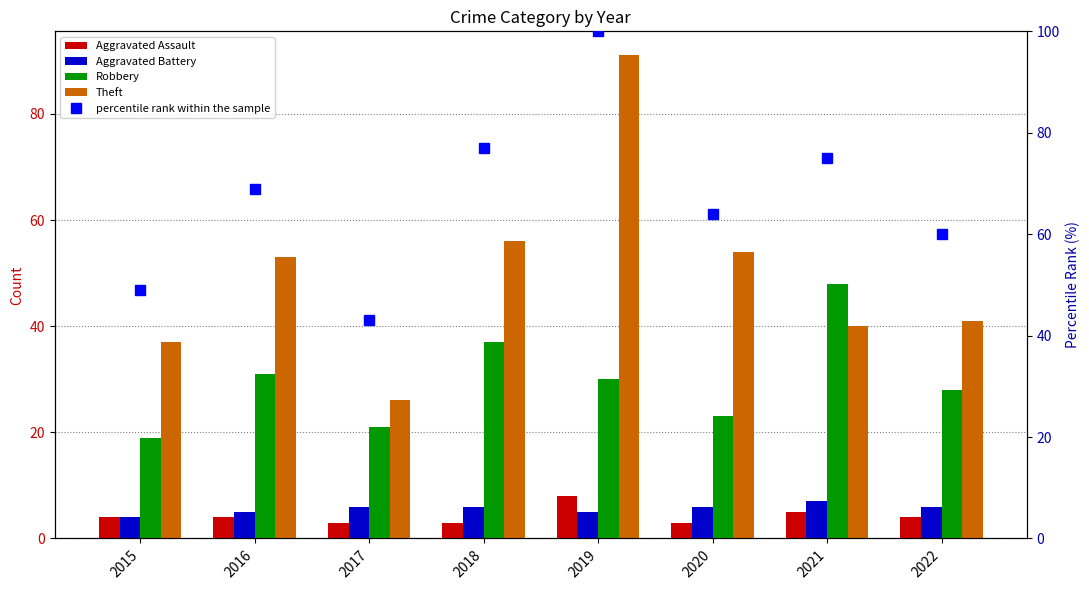

Reading left to right, what are all the values shown in this chart?

Aggravated Assault: 2015=4	2016=4	2017=3	2018=3	2019=8	2020=3	2021=5	2022=4
Aggravated Battery: 2015=4	2016=5	2017=6	2018=6	2019=5	2020=6	2021=7	2022=6
Robbery: 2015=19	2016=31	2017=21	2018=37	2019=30	2020=23	2021=48	2022=28
Theft: 2015=37	2016=53	2017=26	2018=56	2019=91	2020=54	2021=40	2022=41
percentile rank within the sample: 2015=49	2016=69	2017=43	2018=77	2019=100	2020=64	2021=75	2022=60